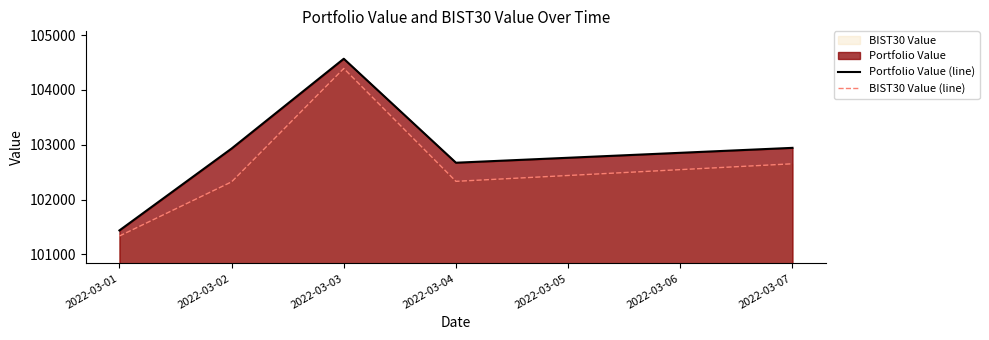

What is the spread (max minus min) of values at 2022-03-04?

339.6